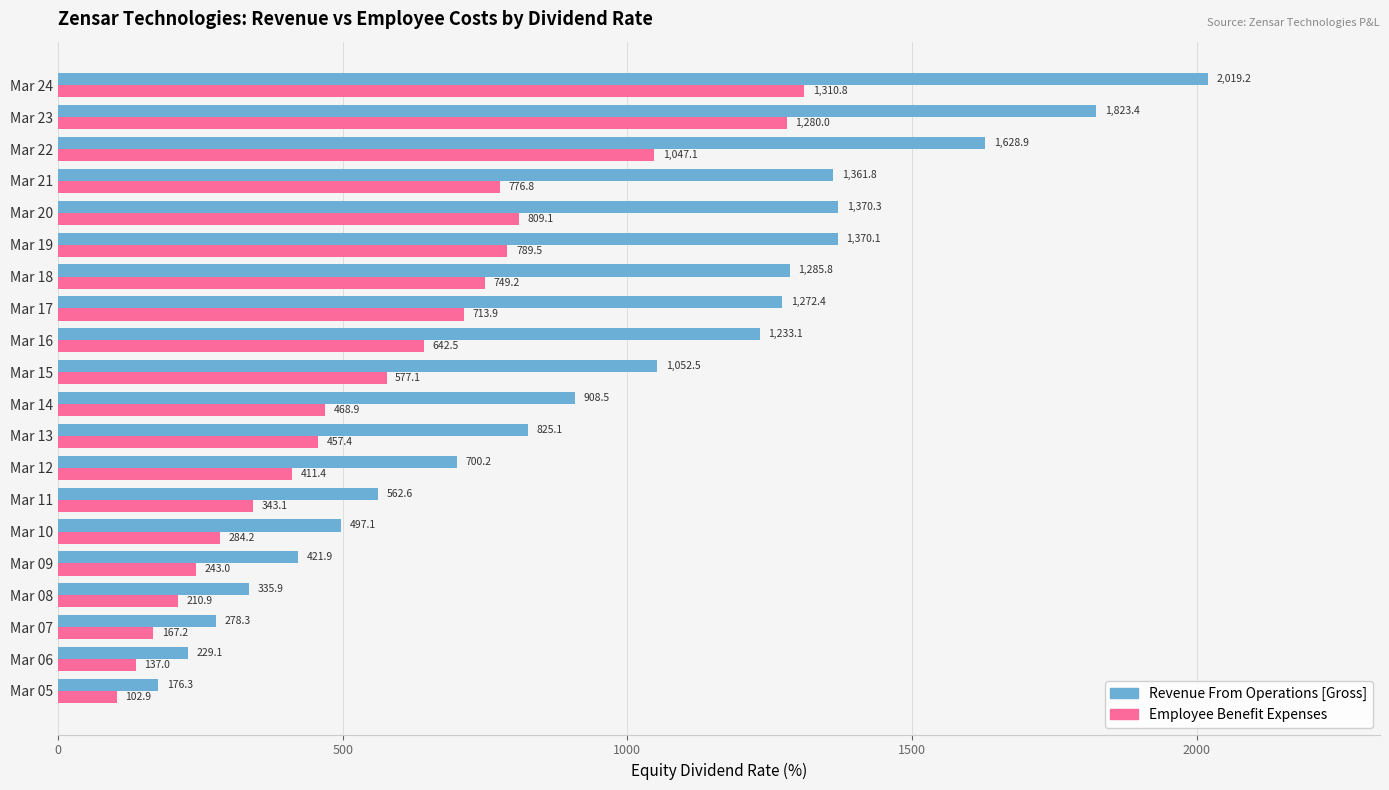

True or false: Employee Benefit Expenses has a value of 836.3 at Mar 14.

False